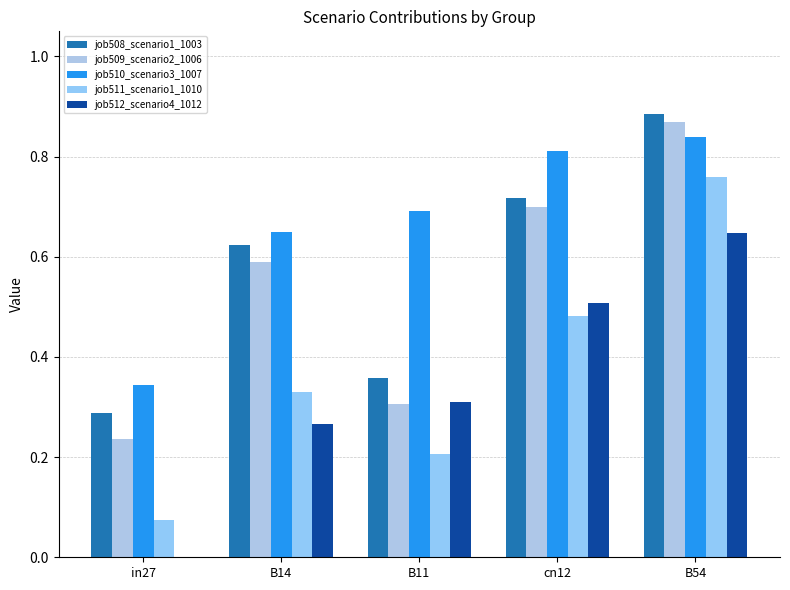

What is the difference between the highest and lowest values at cn12?

0.3